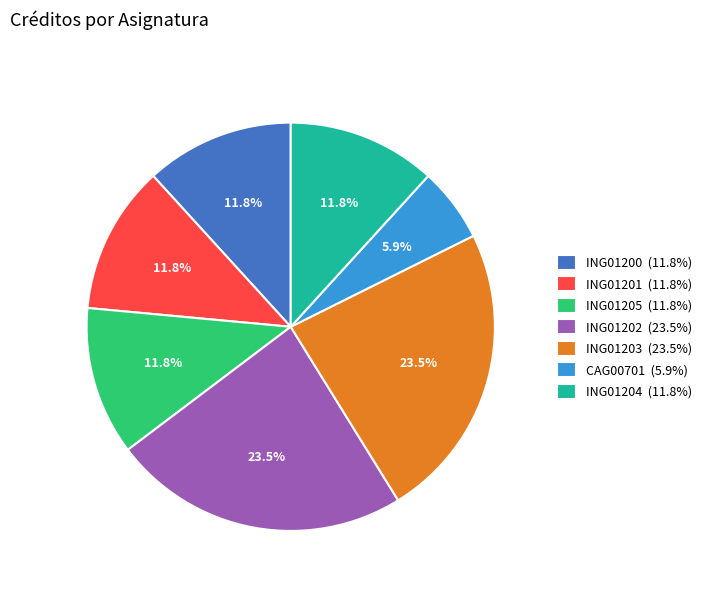

What percentage is the CAG00701 slice, to the nearest percent?

6%